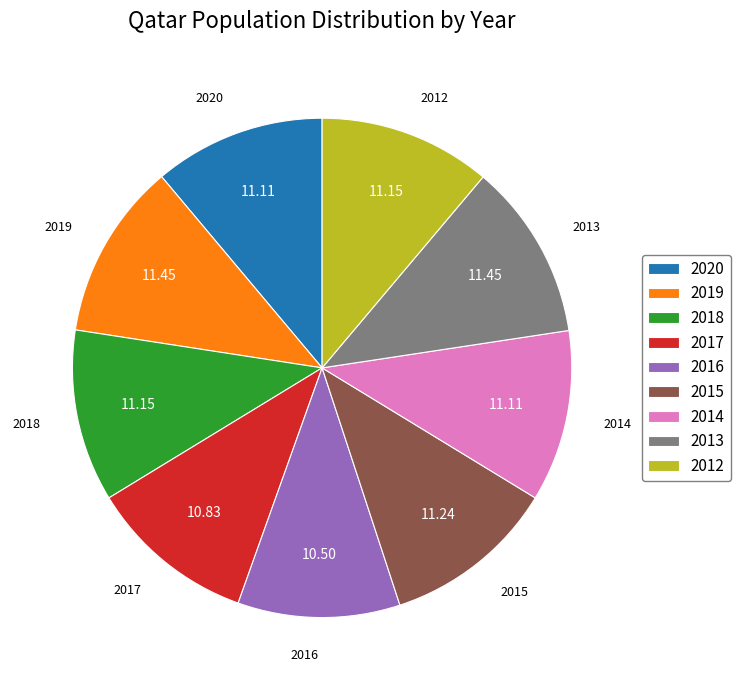

Approximately how many times larger is the value at 2019 compared to 2020?

1.0